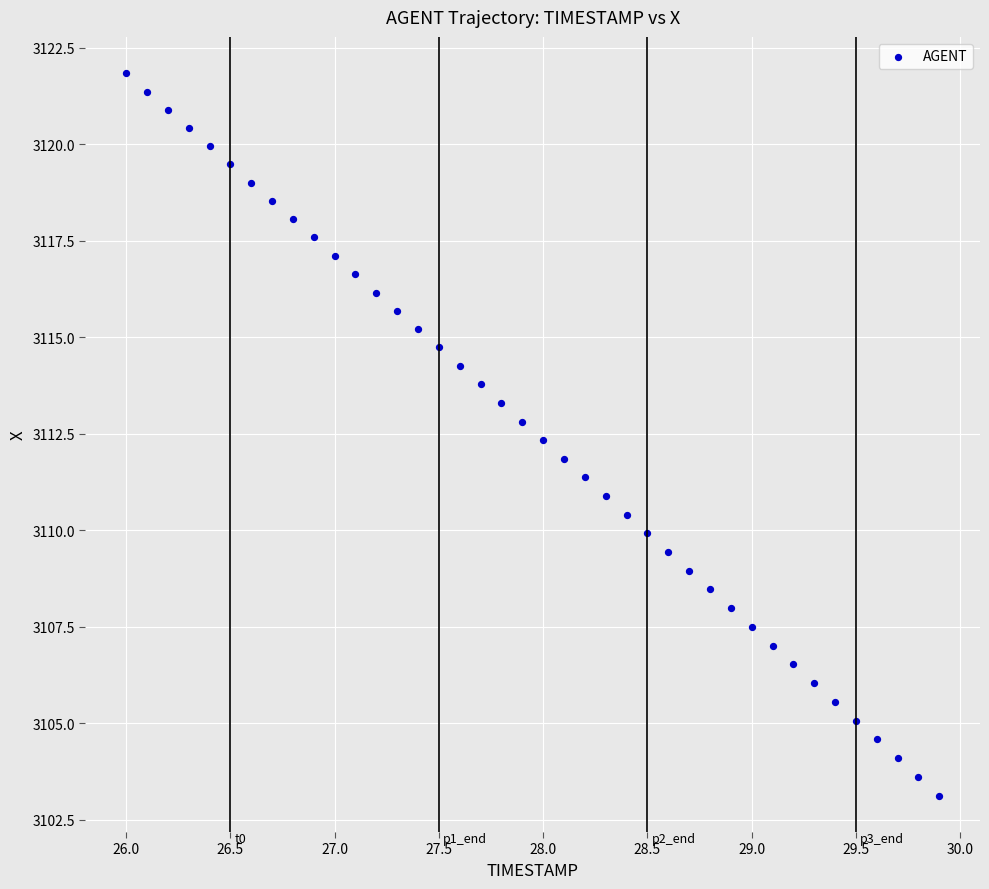

What is the range of X values (max minus min)?

3.9